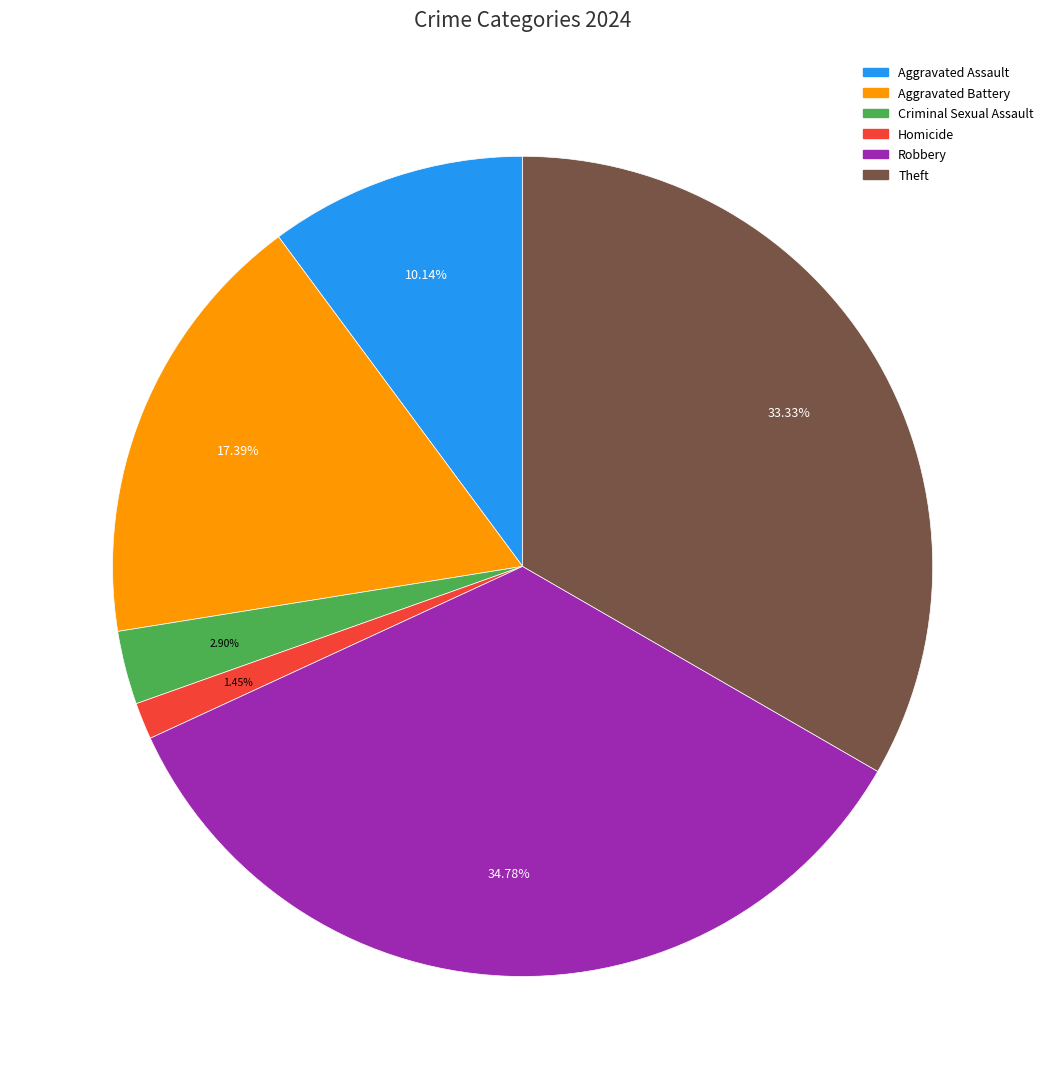

What percentage is NOT represented by Theft?

66.7%